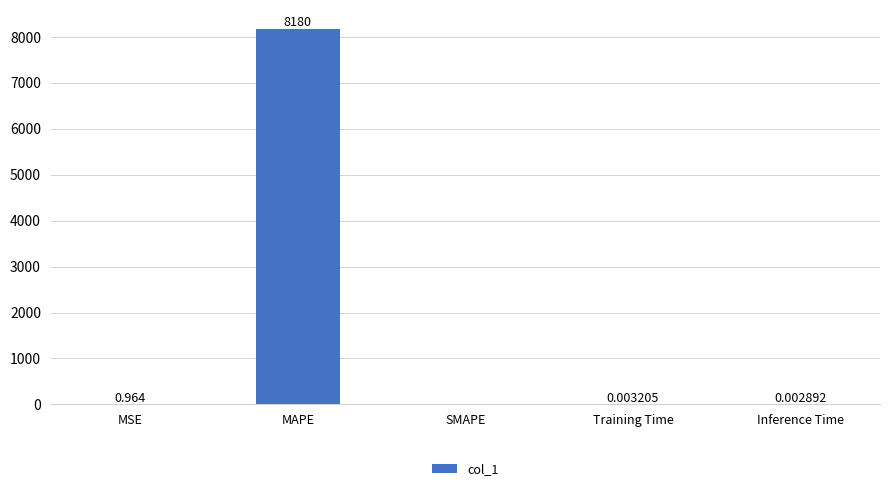

Which label corresponds to the largest value in the chart?

MAPE